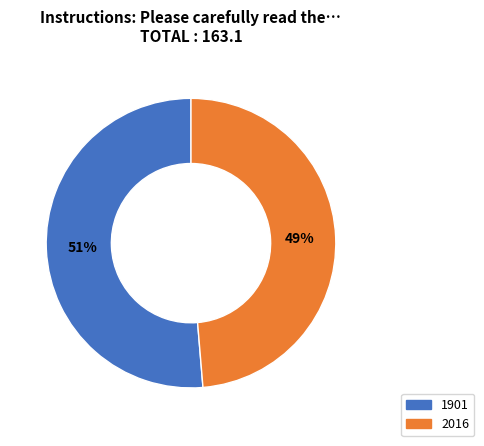

Rank the categories by value from lowest to highest.

2016, 1901